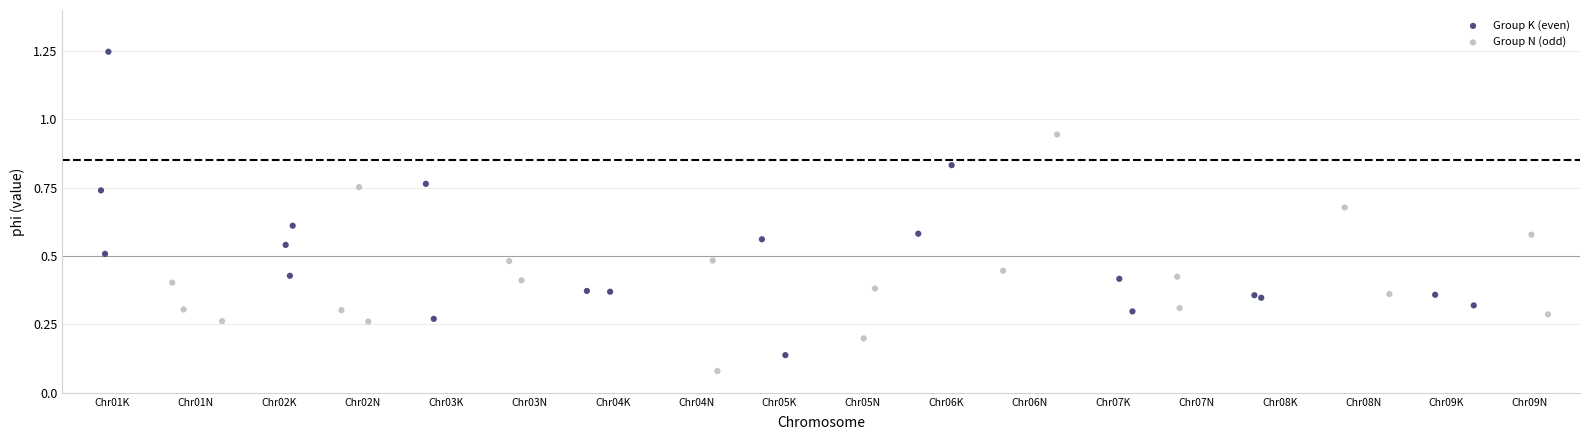

What are all the series names shown in the legend?

Group K (even), Group N (odd)